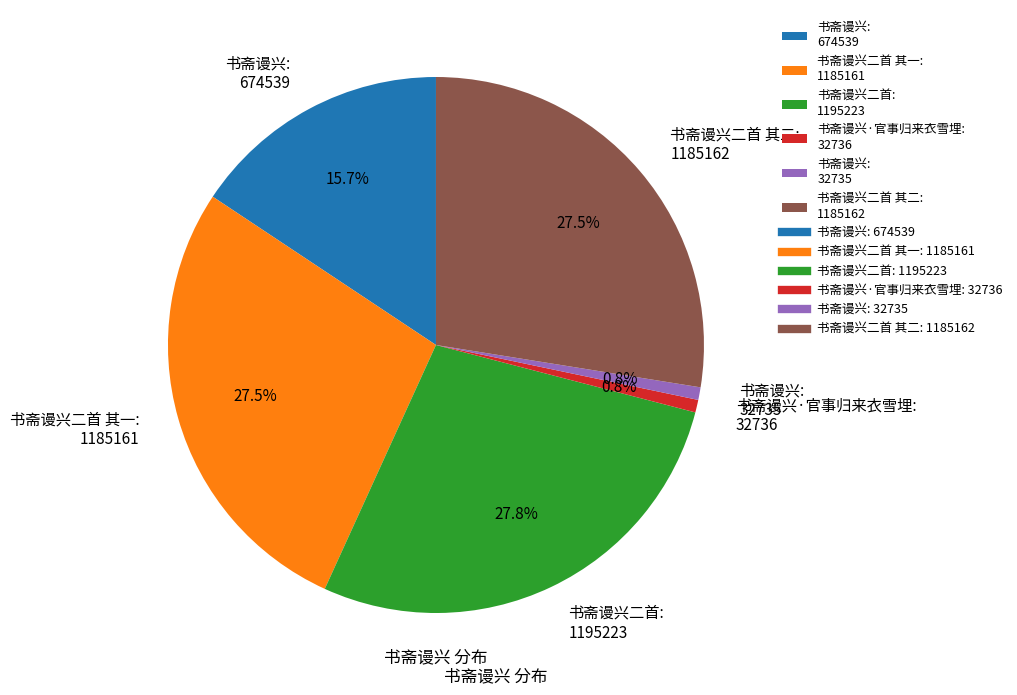

Do 书斋谩兴·官事归来衣雪埋: 32736 and 书斋谩兴二首 其二: 1185162 together represent more than half of the pie?

No